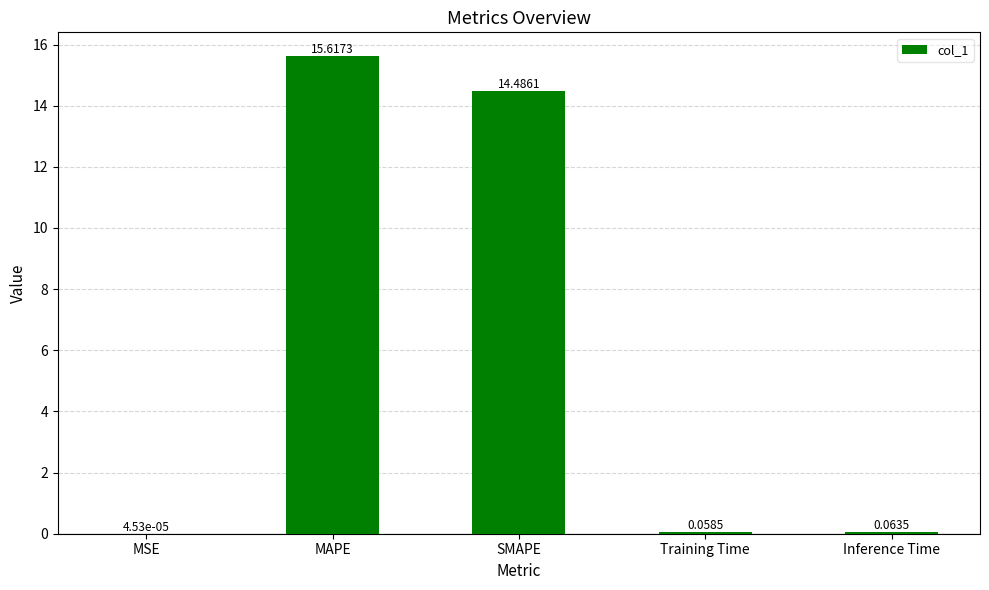

What is the average value?

6.0